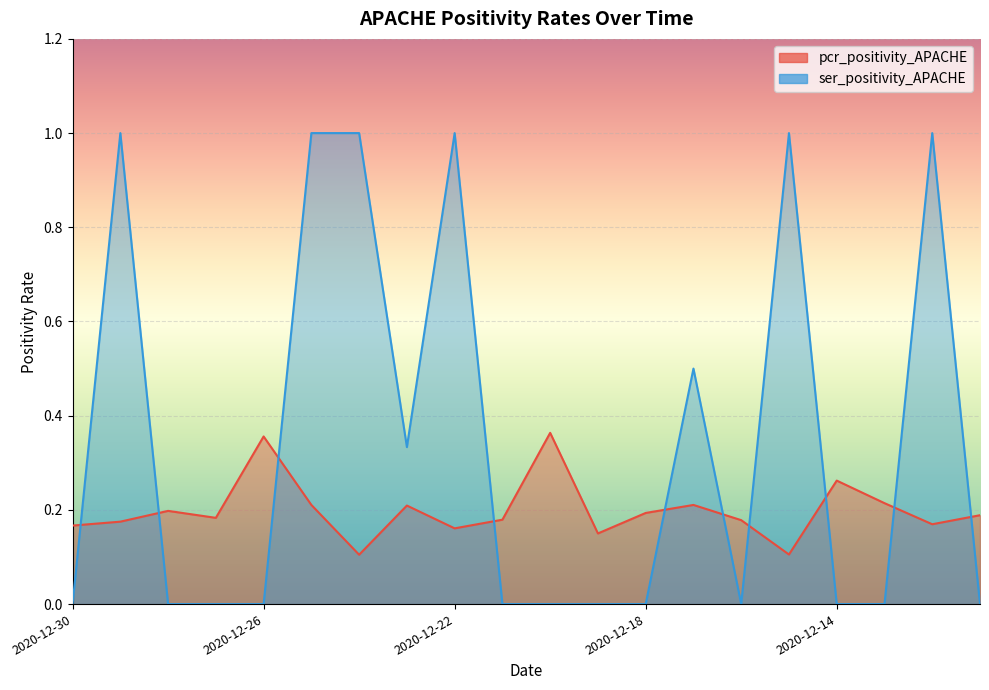

What are all the series names shown in the legend?

pcr_positivity_APACHE, ser_positivity_APACHE